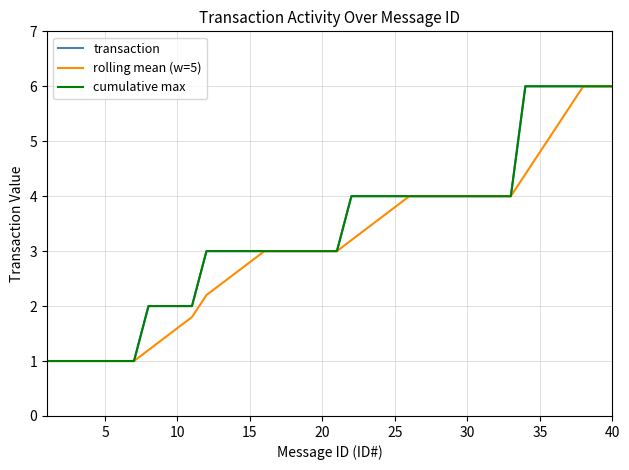

Does the chart have visible grid lines?

Yes